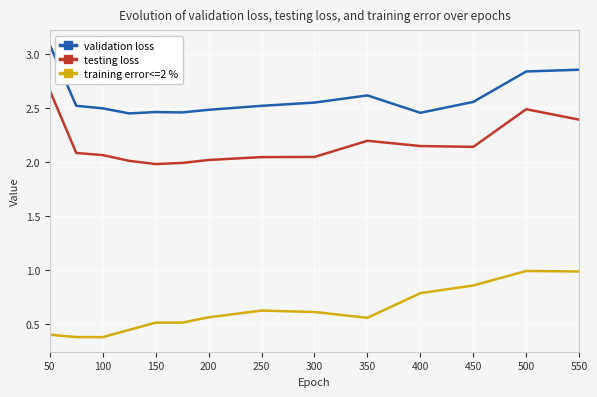

Which series has the largest total across all categories?

validation loss